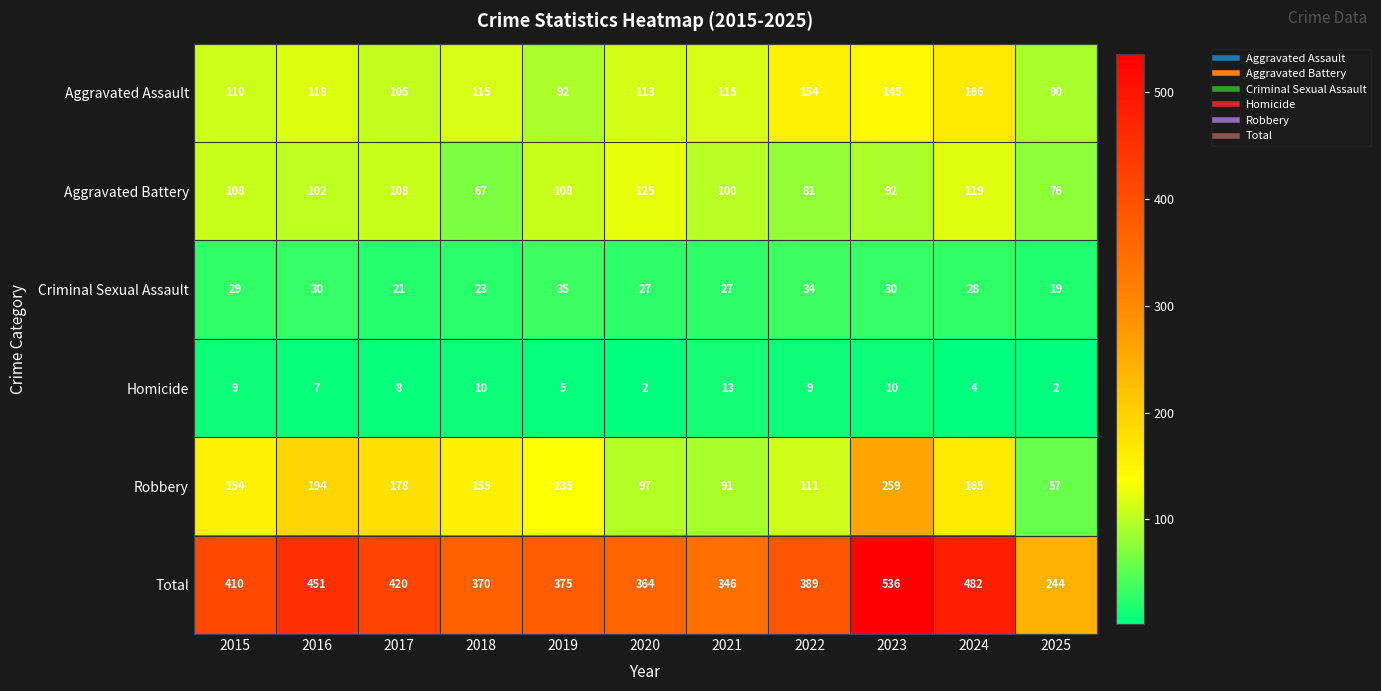

At which category does the chart reach its peak across all series?

2023